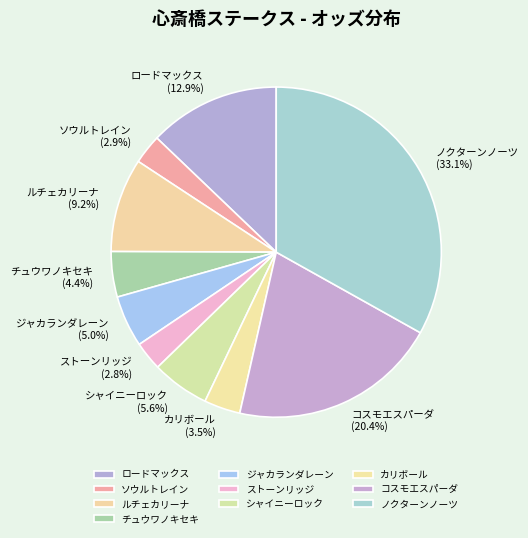

Combined, do チュウワノキセキ and シャイニーロック account for over 50%?

No